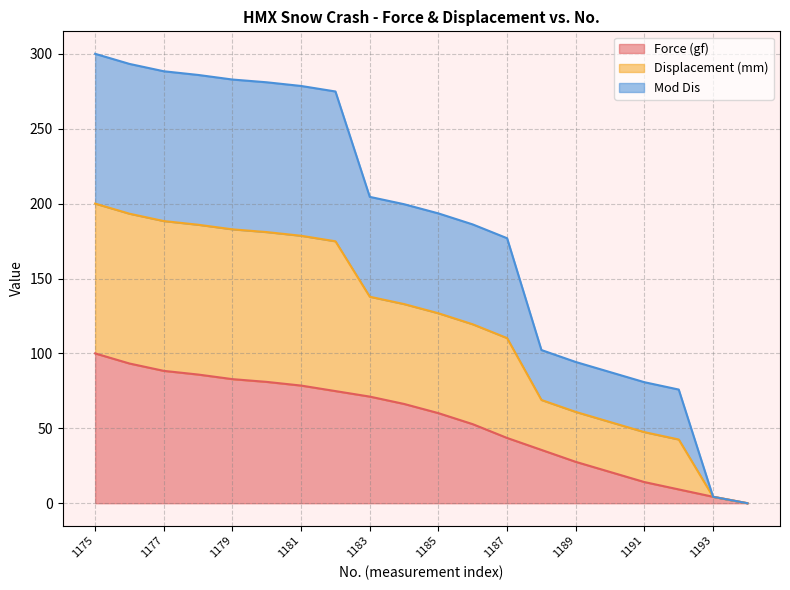

List the series in order of their overall mean, lowest first.

Force (gf), Mod Dis, Displacement (mm)